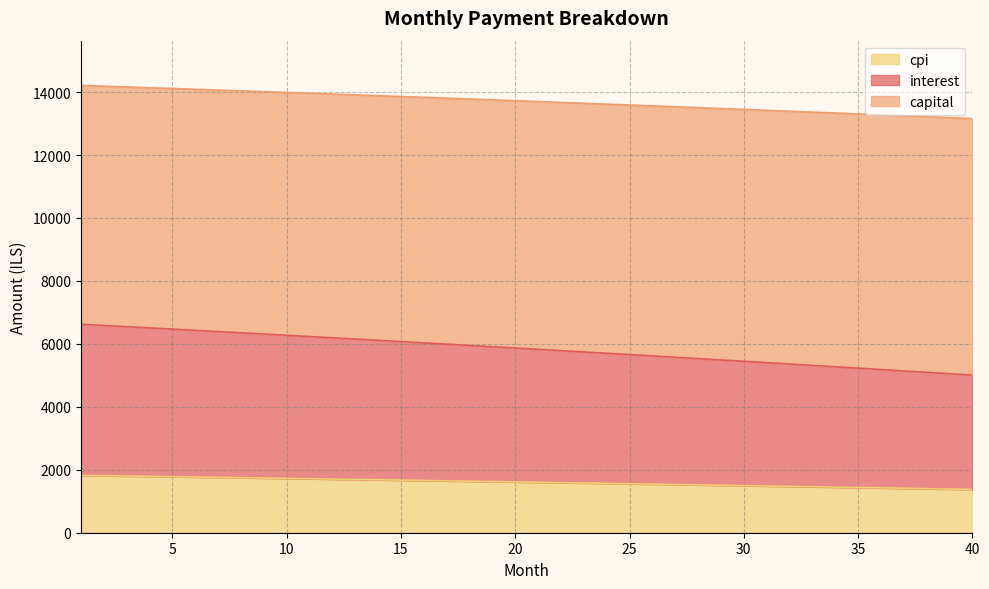

How many lines are shown in the chart?

3